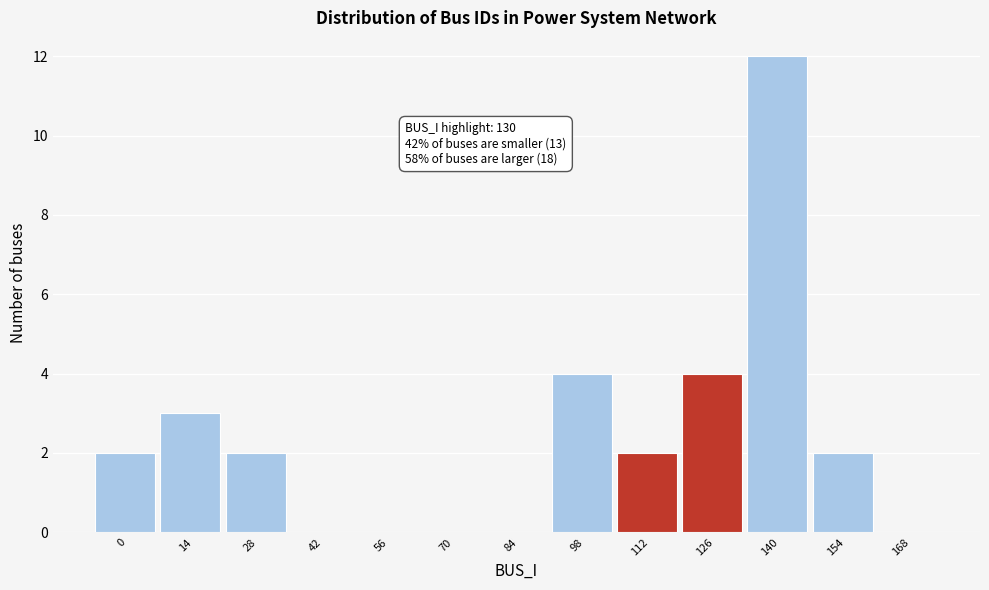

Reading left to right, list all the values displayed in this chart.

0=2	14=3	28=2	42=0	56=0	70=0	84=0	98=4	112=2	126=4	140=12	154=2	168=0